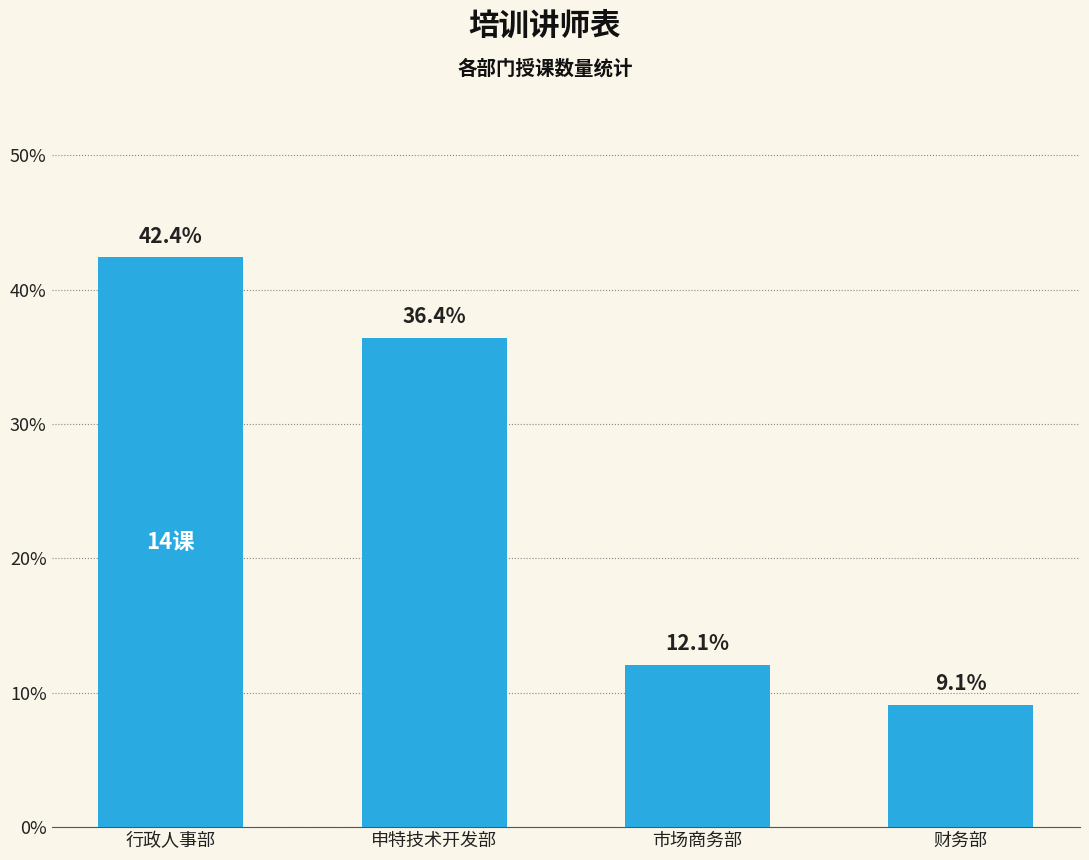

List the labels in order of value, largest first.

行政人事部, 申特技术开发部, 市场商务部, 财务部